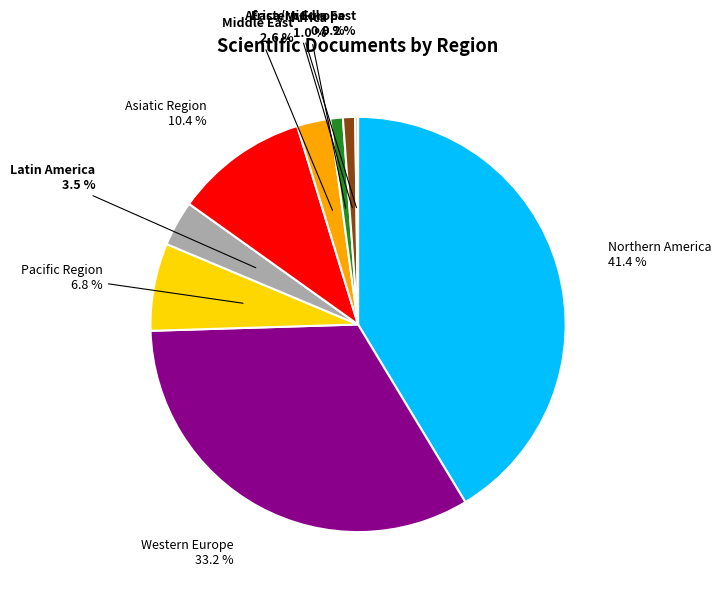

Does Eastern Europe represent more than half of the total?

No